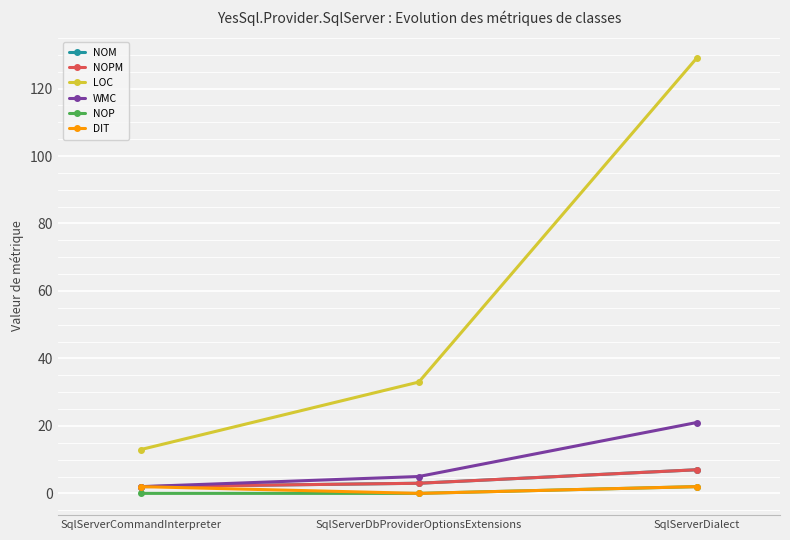

Is this an area chart (filled region under the line)?

No